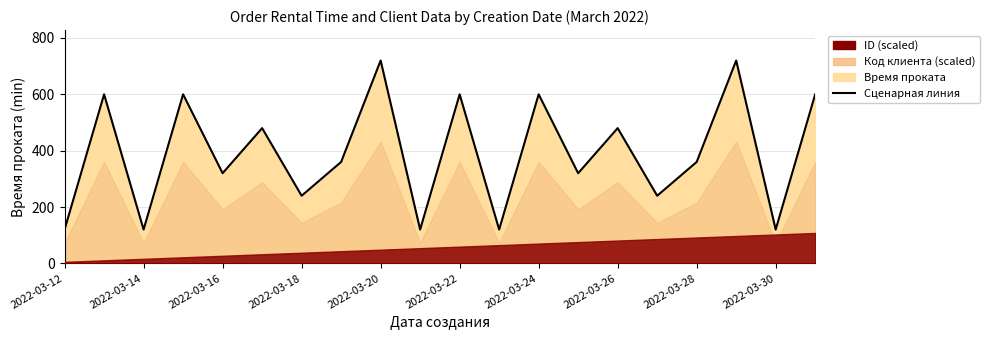

What is the maximum value shown in the chart?

720